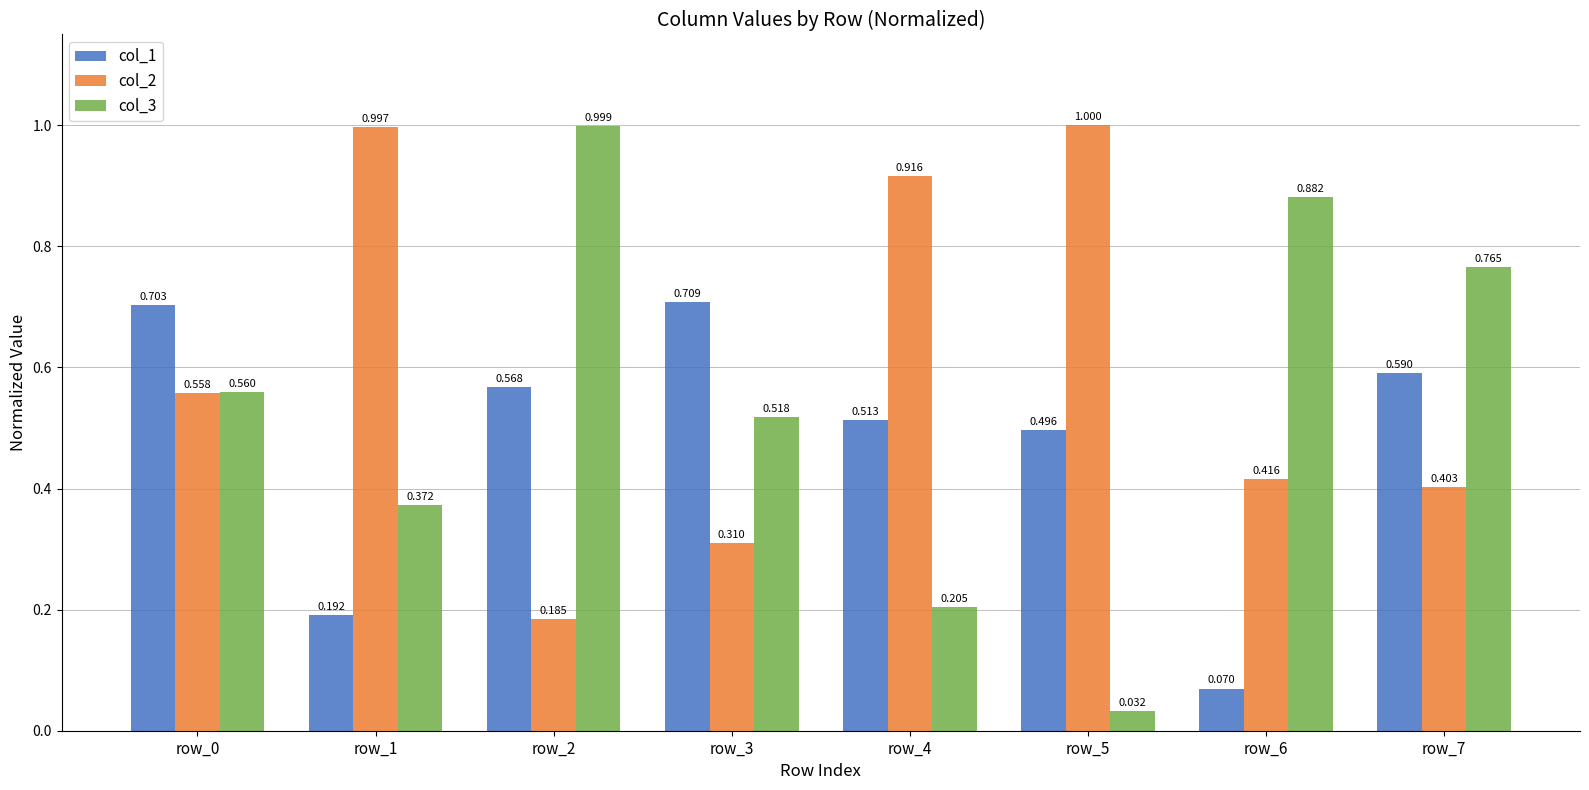

Which series changed the most between row_2 and row_7?

col_3